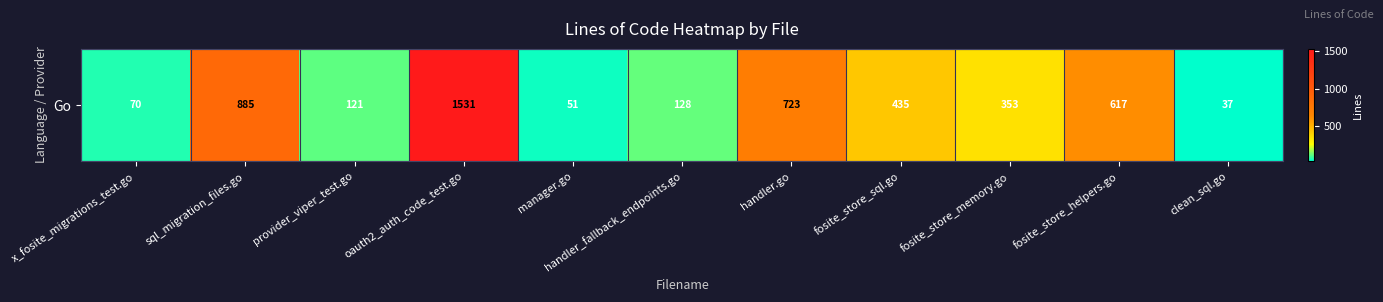

At which label does the data first exceed 353?

sql_migration_files.go